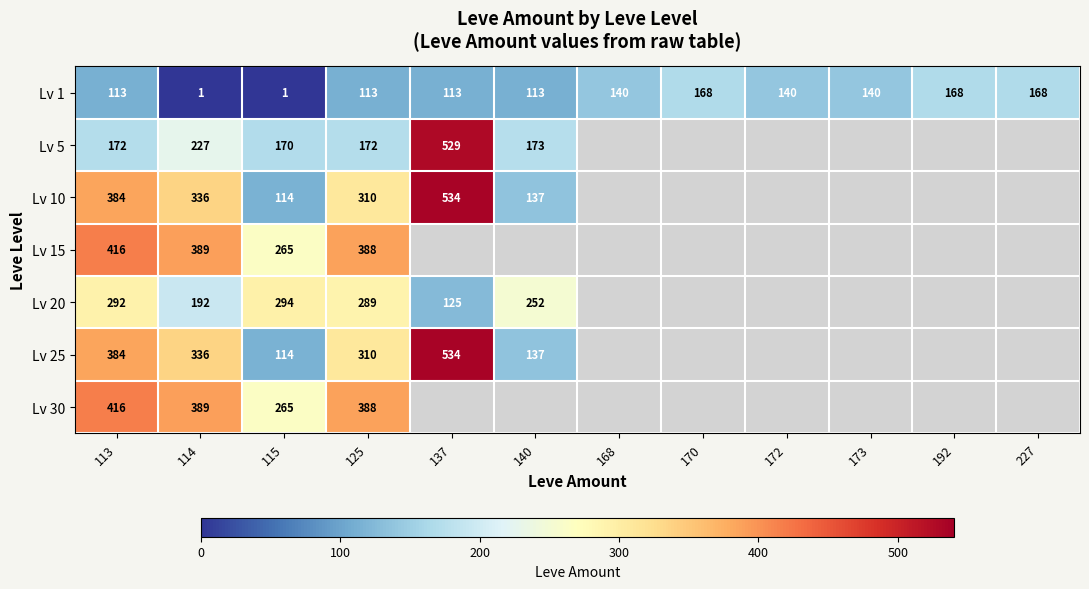

The value of Lv 1 at 125 is 32. True or false?

False